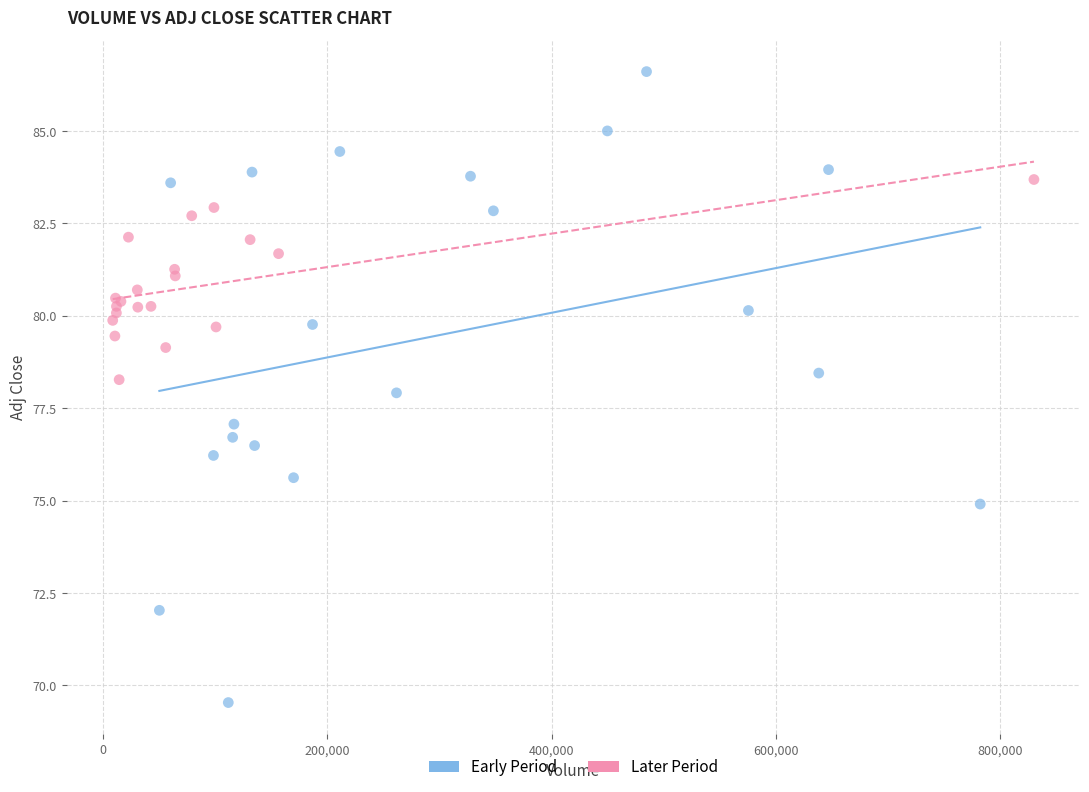

What are all the series names shown in the legend?

Early Period, Later Period